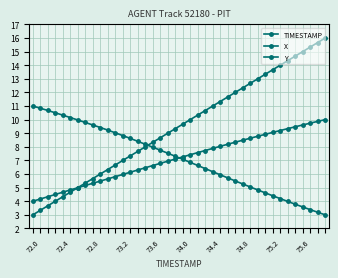

At which label does X first exceed 7?

72.0